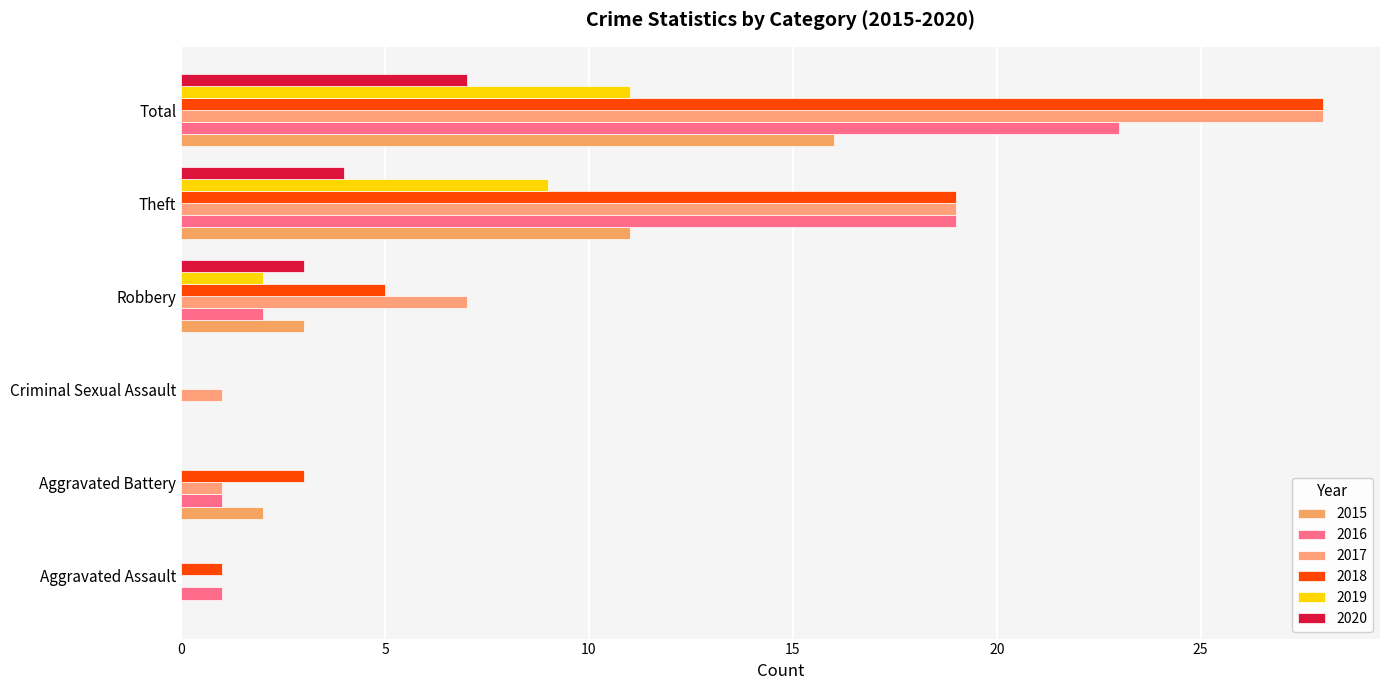

How many categories are shown in the chart?

6